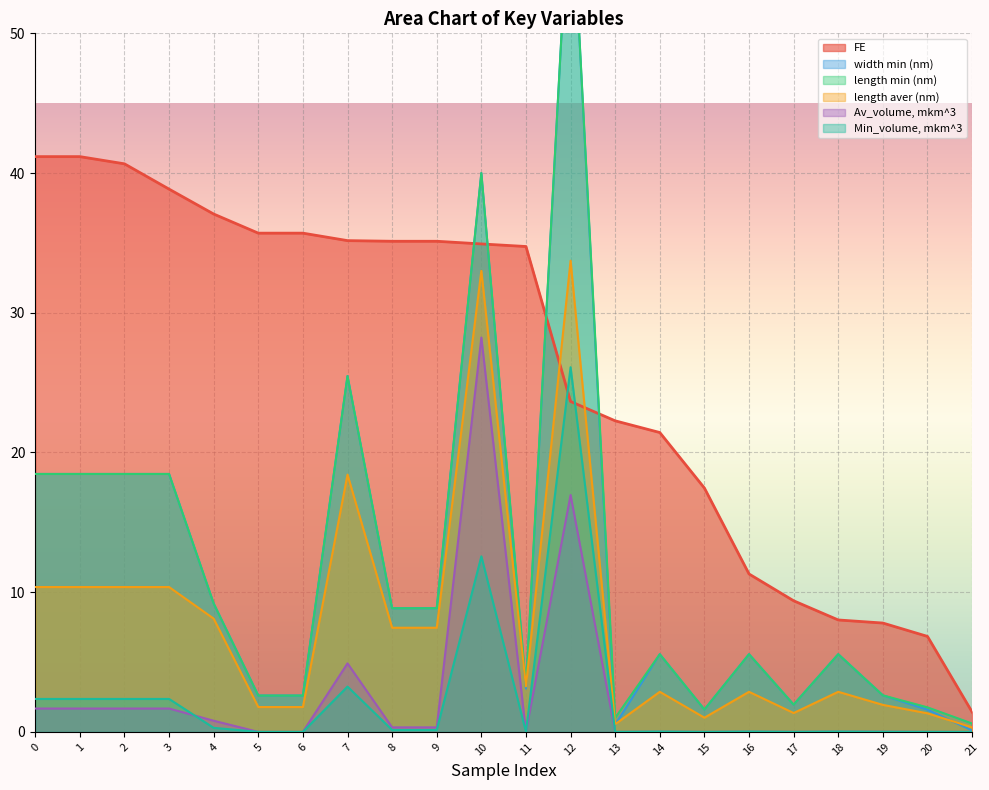

Reading left to right, what are all the values shown in this chart?

FE: 0=41.2	1=41.2	2=40.7	3=38.8	4=37.1	5=35.7	6=35.7	7=35.2	8=35.1	9=35.1	10=34.9	11=34.7	12=23.6	13=22.3	14=21.4	15=17.5	16=11.3	17=9.4	18=8.0	19=7.8	20=6.8	21=1.4
width min (nm): 0=18.5	1=18.5	2=18.5	3=18.5	4=9.2	5=2.6	6=2.6	7=25.5	8=8.8	9=8.8	10=40.0	11=3.1	12=61.8	13=0.5	14=5.6	15=1.6	16=5.6	17=2.0	18=5.6	19=2.6	20=1.6	21=0.1
length min (nm): 0=18.5	1=18.5	2=18.5	3=18.5	4=9.2	5=2.6	6=2.6	7=25.5	8=8.8	9=8.8	10=40.0	11=3.3	12=61.8	13=1.0	14=5.6	15=1.6	16=5.6	17=2.0	18=5.6	19=2.6	20=1.8	21=0.6
length aver (nm): 0=10.4	1=10.4	2=10.4	3=10.4	4=8.1	5=1.8	6=1.8	7=18.4	8=7.5	9=7.5	10=33.0	11=3.3	12=33.7	13=0.6	14=2.9	15=1.0	16=2.9	17=1.4	18=2.9	19=1.9	20=1.3	21=0.3
Av_volume, mkm^3: 0=1.7	1=1.7	2=1.7	3=1.7	4=0.8	5=0.0	6=0.0	7=4.9	8=0.3	9=0.3	10=28.2	11=0.0	12=17.0	13=0.0	14=0.0	15=0.0	16=0.0	17=0.0	18=0.0	19=0.0	20=0.0	21=0.0
Min_volume, mkm^3: 0=2.4	1=2.4	2=2.4	3=2.4	4=0.3	5=0.0	6=0.0	7=3.2	8=0.1	9=0.1	10=12.6	11=0.0	12=26.1	13=0.0	14=0.0	15=0.0	16=0.0	17=0.0	18=0.0	19=0.0	20=0.0	21=0.0